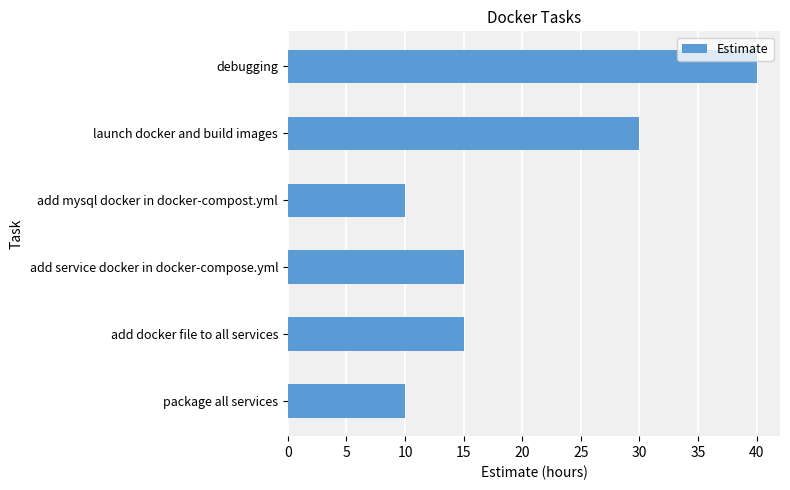

What is the difference between the maximum and minimum values?

30